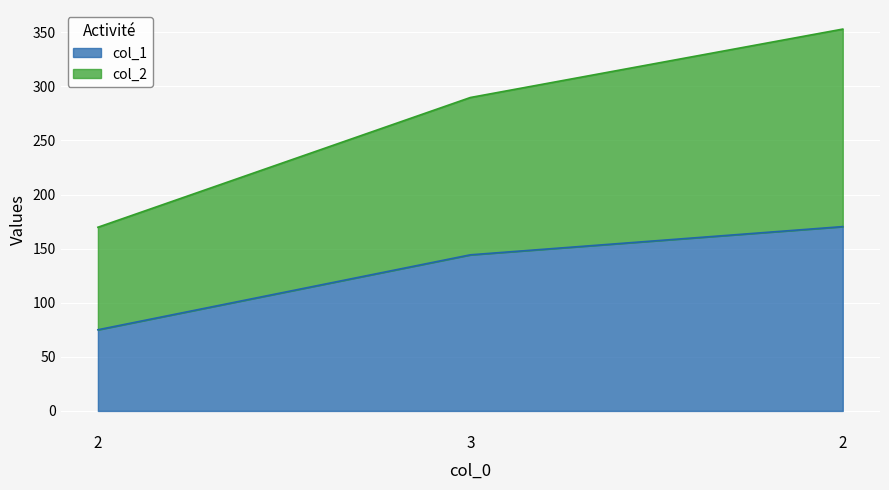

Rank the series by their average value, from lowest to highest.

col_1, col_2